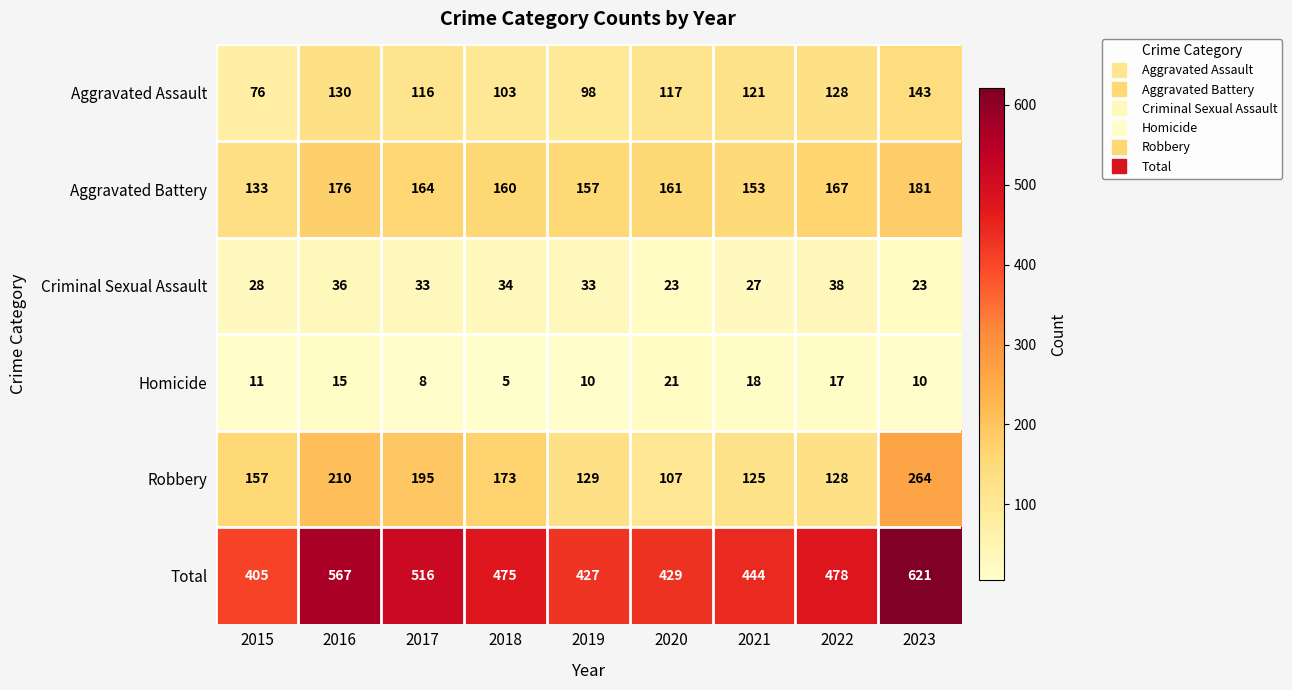

At how many categories does at least one series exceed 404?

9